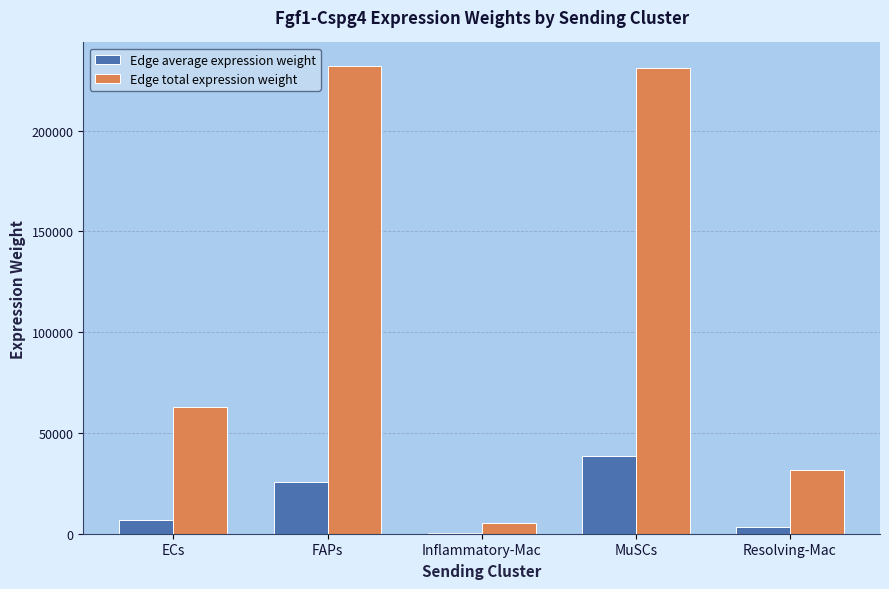

How many groups of bars are there?

5